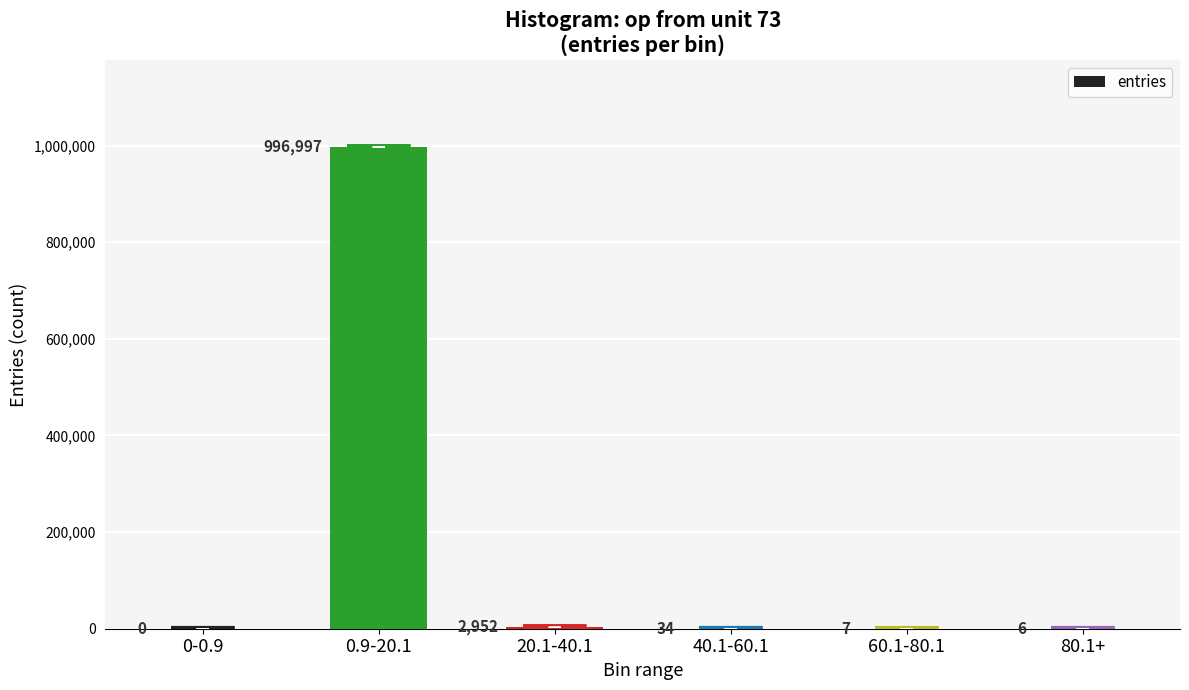

Reading left to right, what are all the values shown in this chart?

0	996997	2952	34	7	6